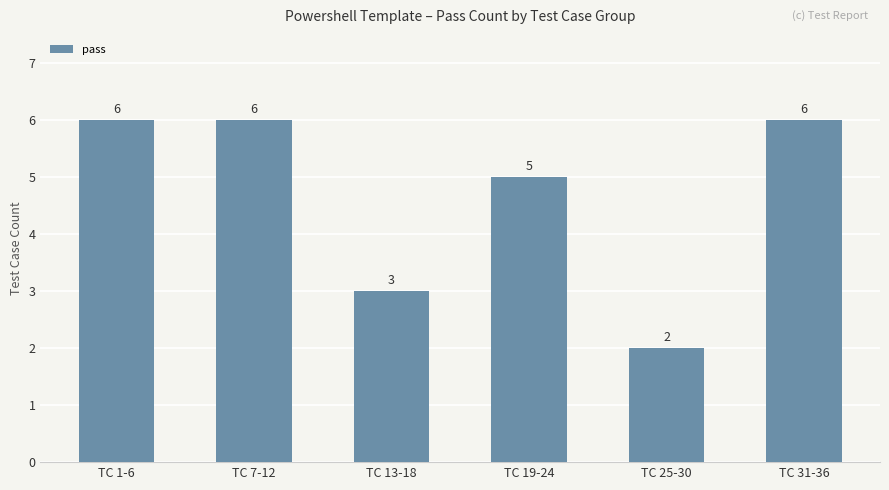

Reading left to right, extract all data points from this chart.

6	6	3	5	2	6